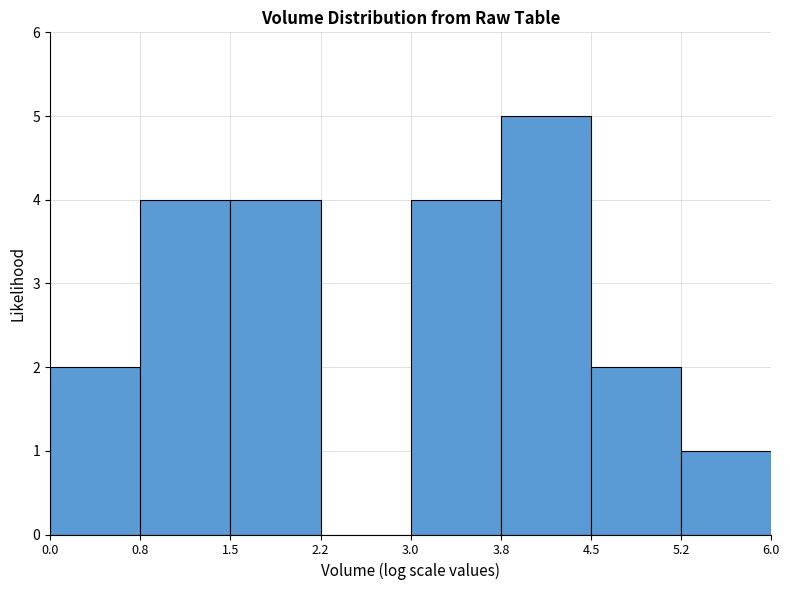

Which range on the x-axis has the tallest bar?

3.8 to 4.5